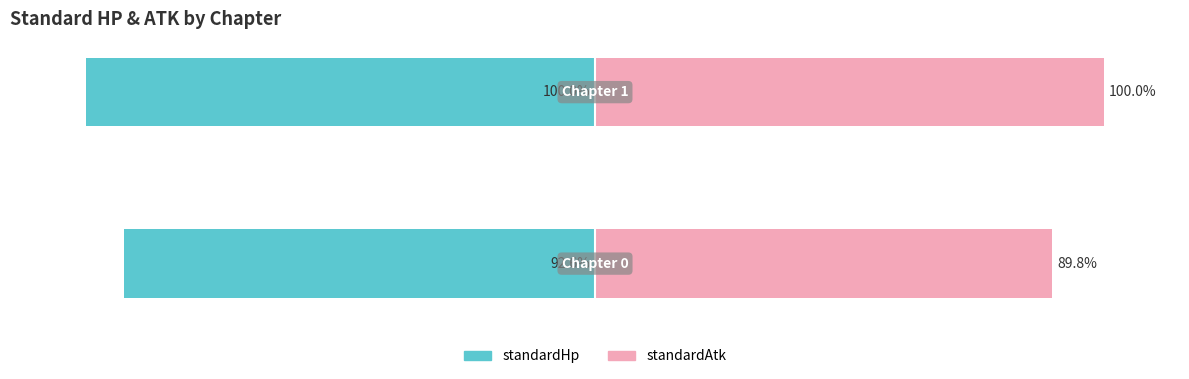

Is it true that standardHp equals -31.4 at 1?

False